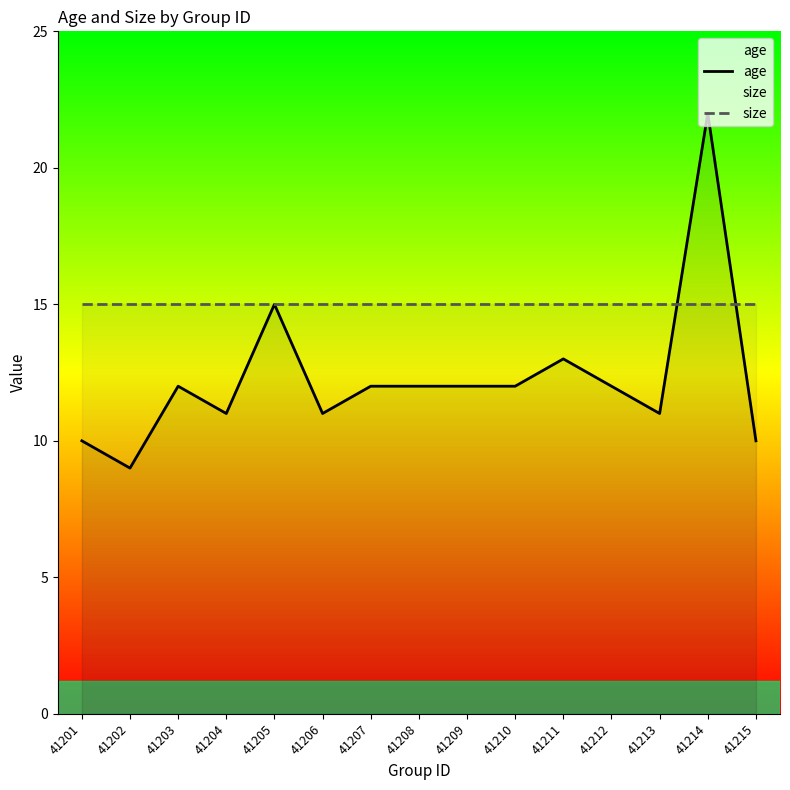

Which label corresponds to the smallest value in the chart?

41202